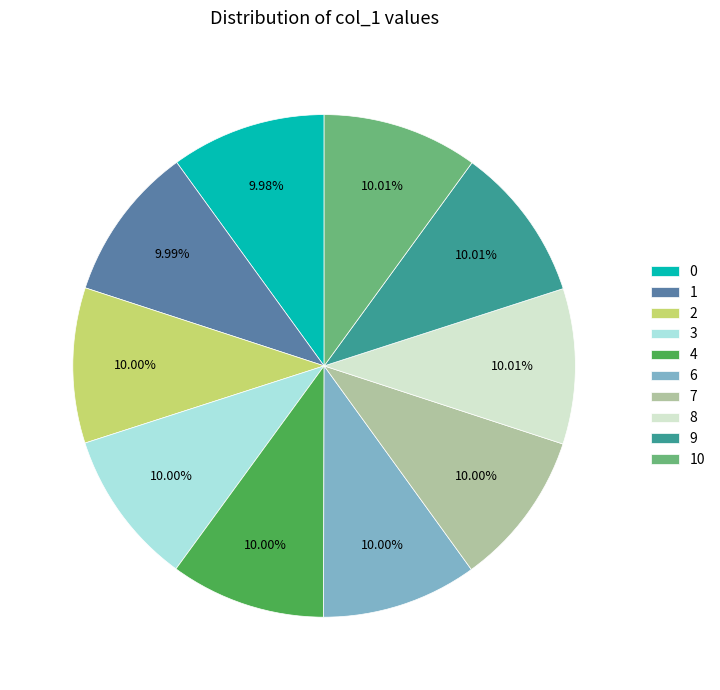

True or false: 10 accounts for 22% of the total.

False